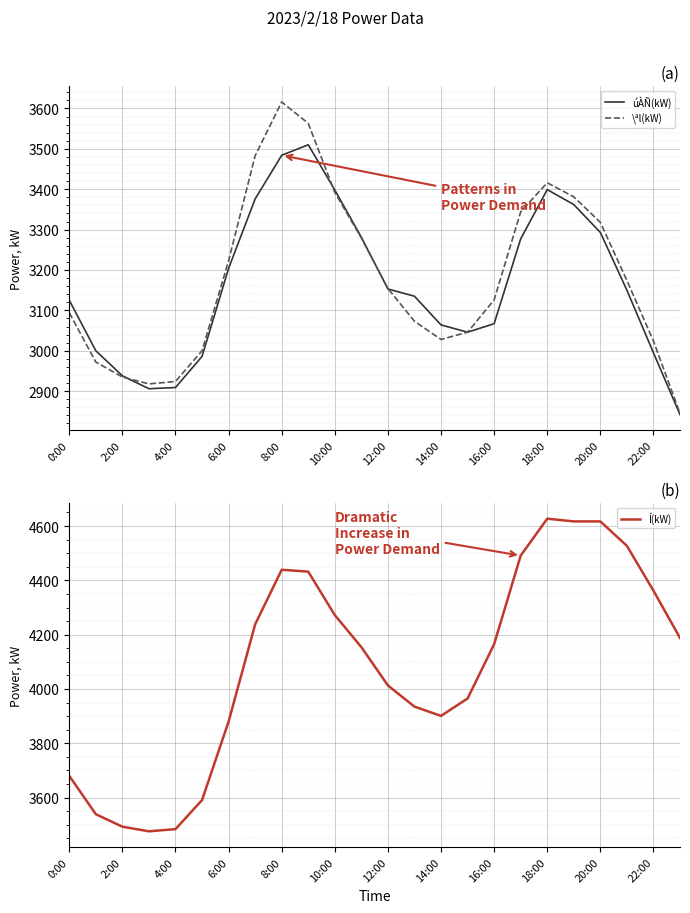

True or false: úÀÑ(kW) has a value of 3125 at 0:00.

True